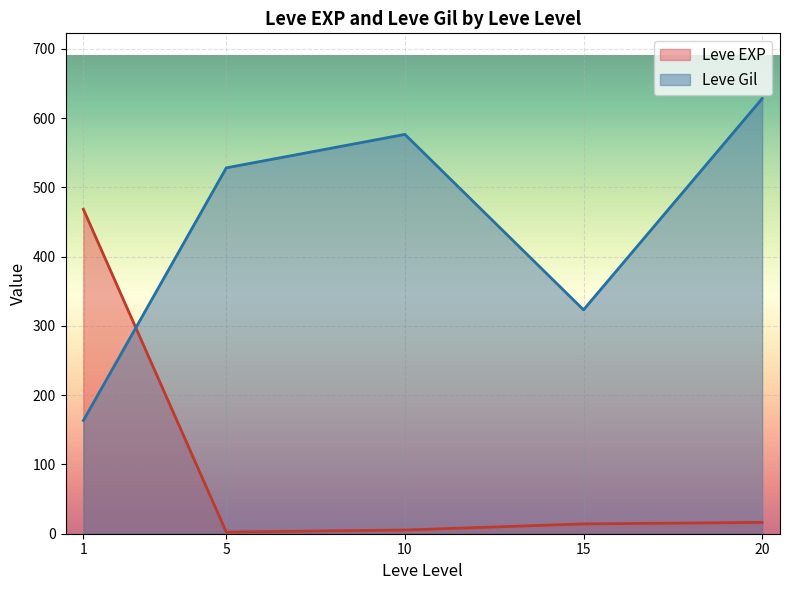

What is the spread (max minus min) of values at 20?

612.0